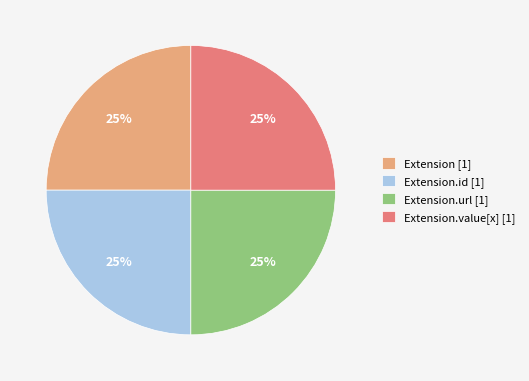

The Extension.id [1] slice represents 25% of the pie. True or false?

True